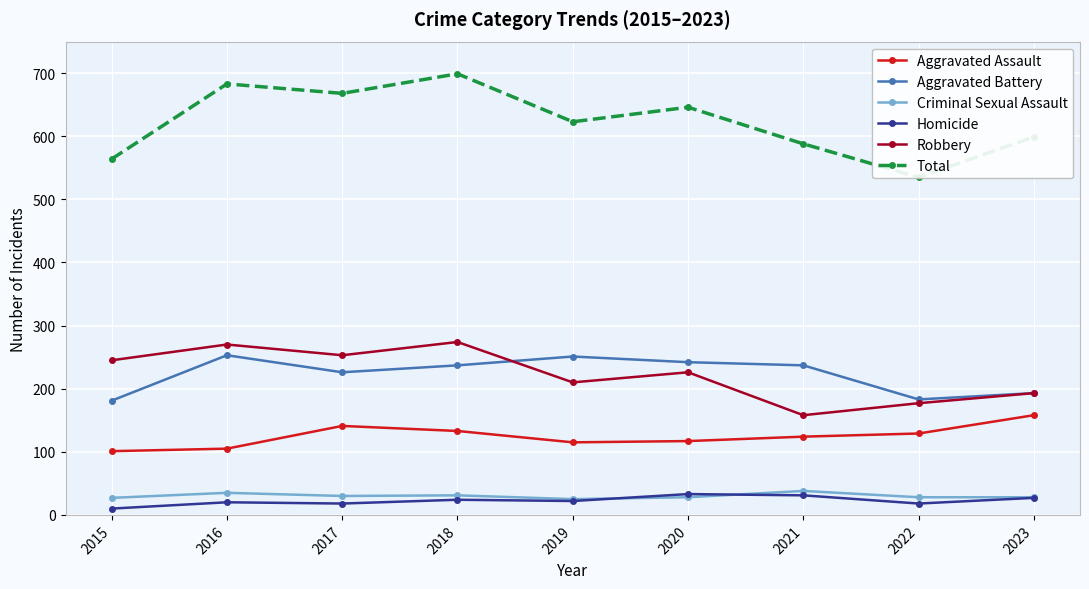

List the series in order of their peak value, highest first.

Total, Robbery, Aggravated Battery, Aggravated Assault, Criminal Sexual Assault, Homicide